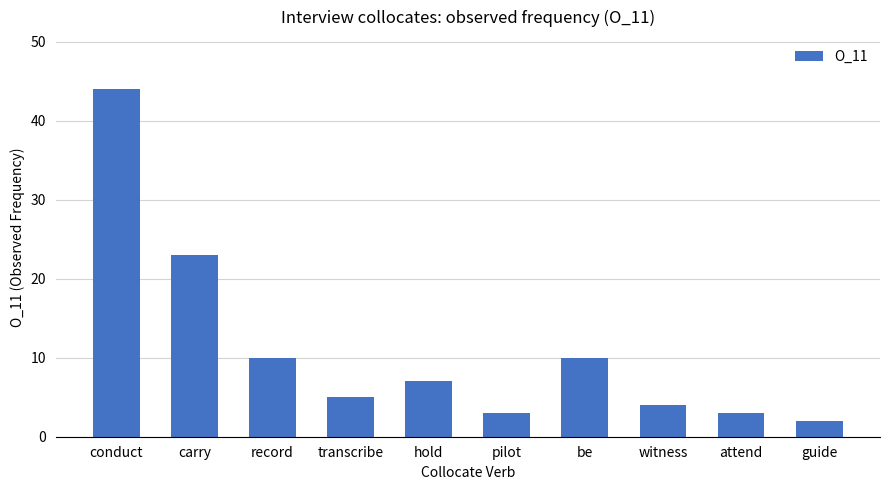

What is the difference between the values at hold and guide?

5